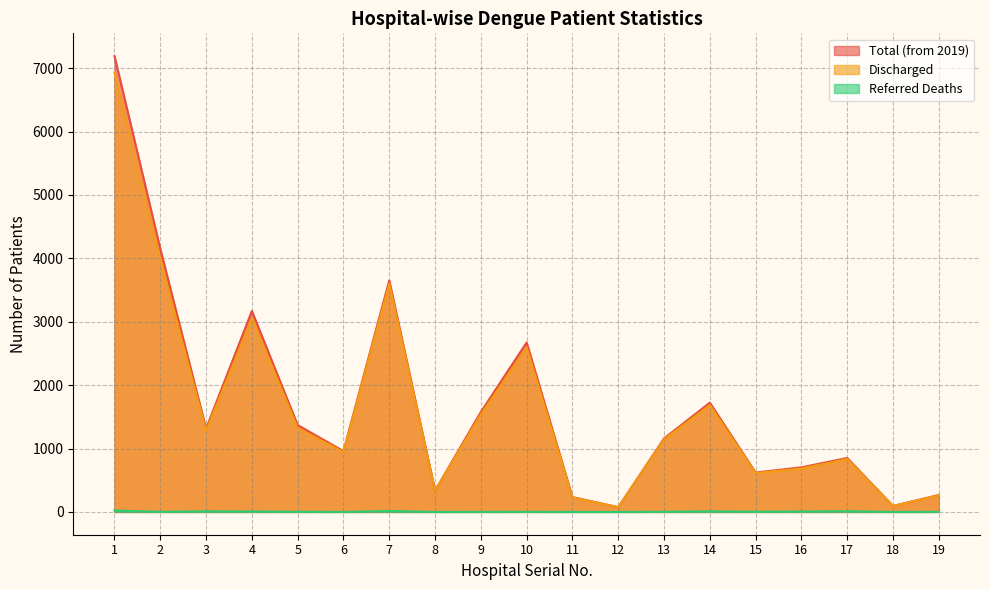

At which label does Total (from 2019) first exceed 1159?

1